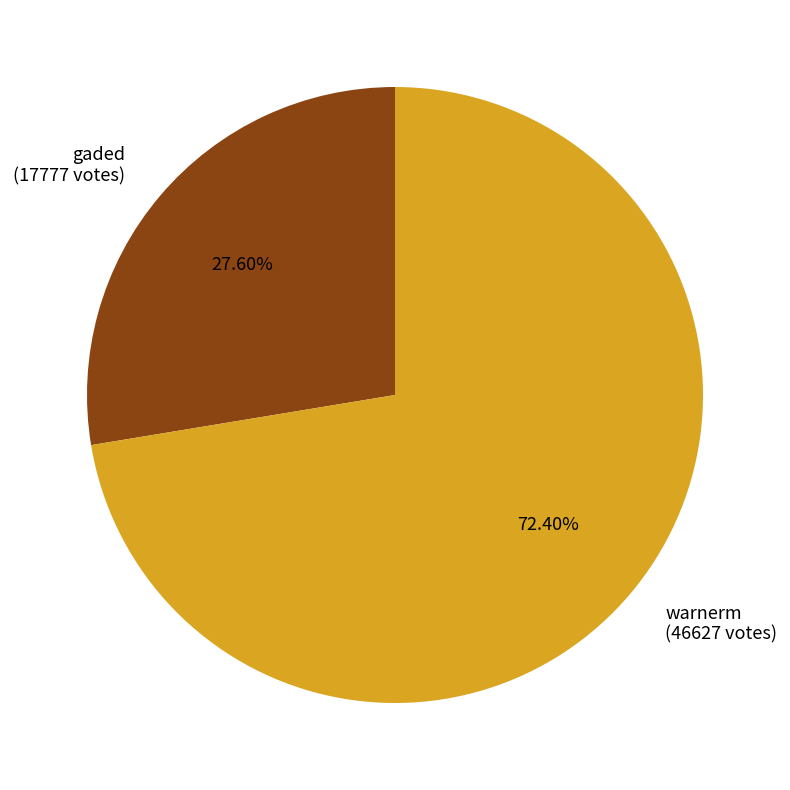

How many segments does this pie chart have?

2